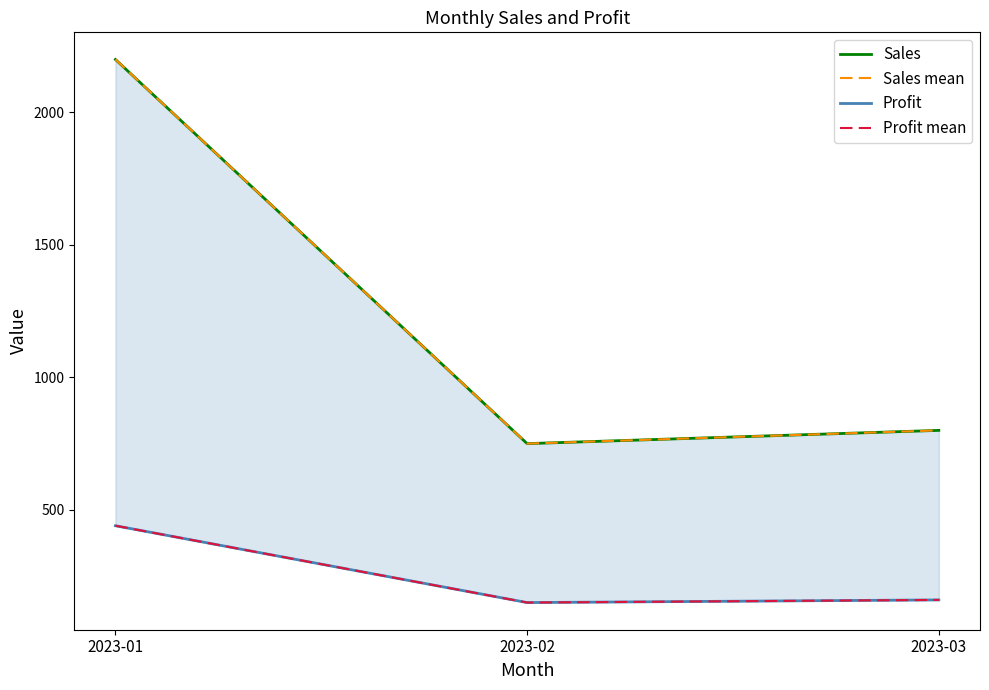

Does the chart have visible grid lines?

No